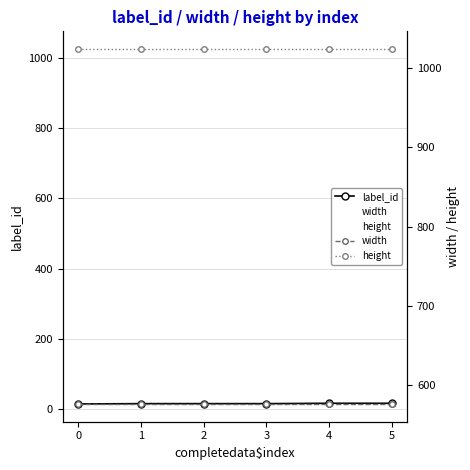

True or false: height has more than 2 points higher than both neighbors.

False